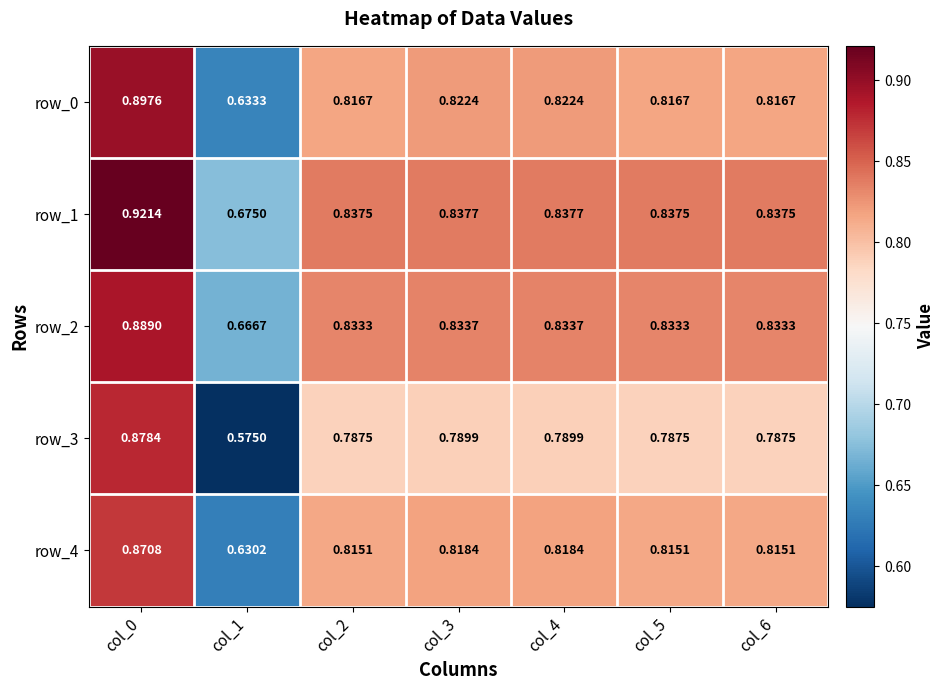

Is the value of row_0 at col_2 greater than the value of row_2 at col_2?

No